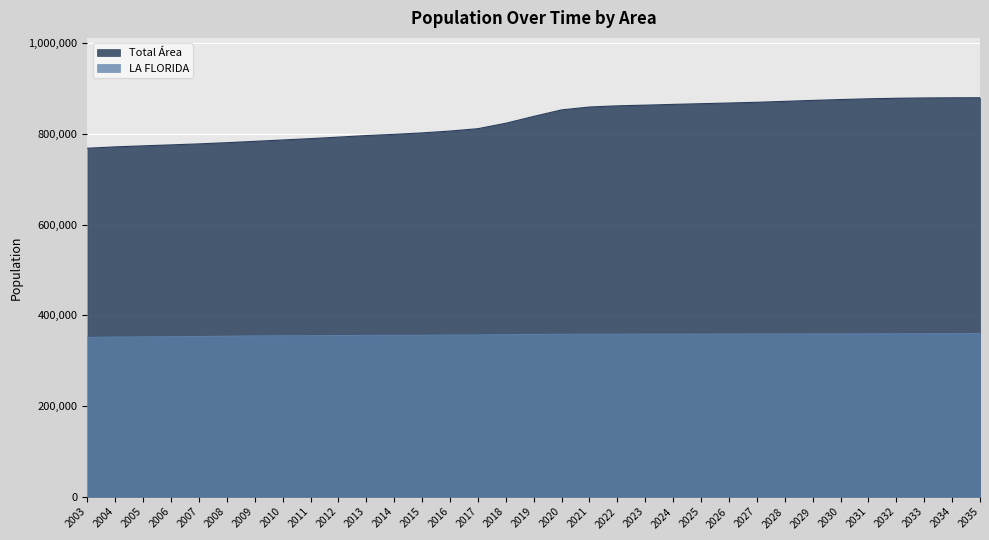

True or false: LA FLORIDA has more than 2 interior local peaks.

False